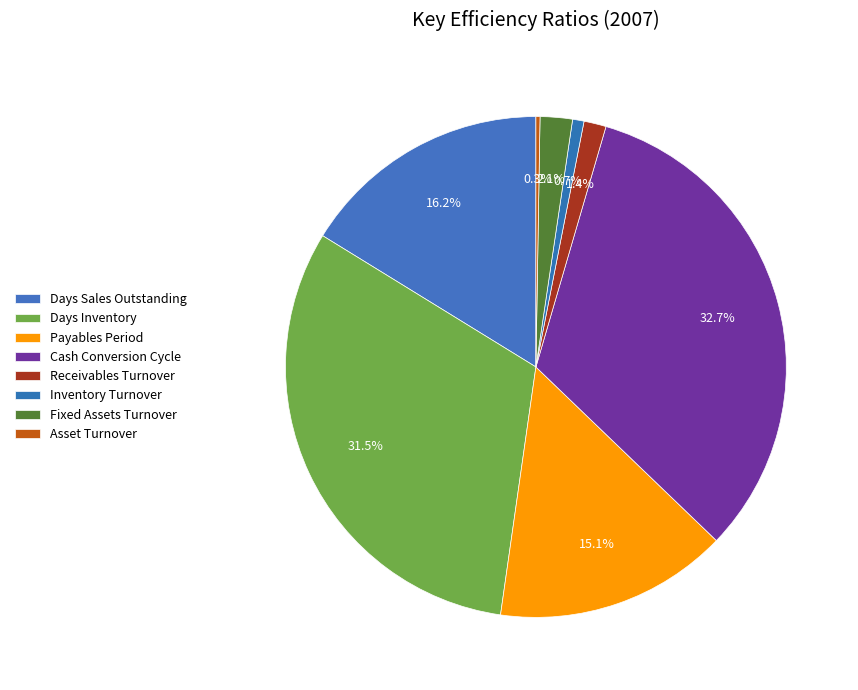

Which category has the smallest portion of the pie?

Asset Turnover